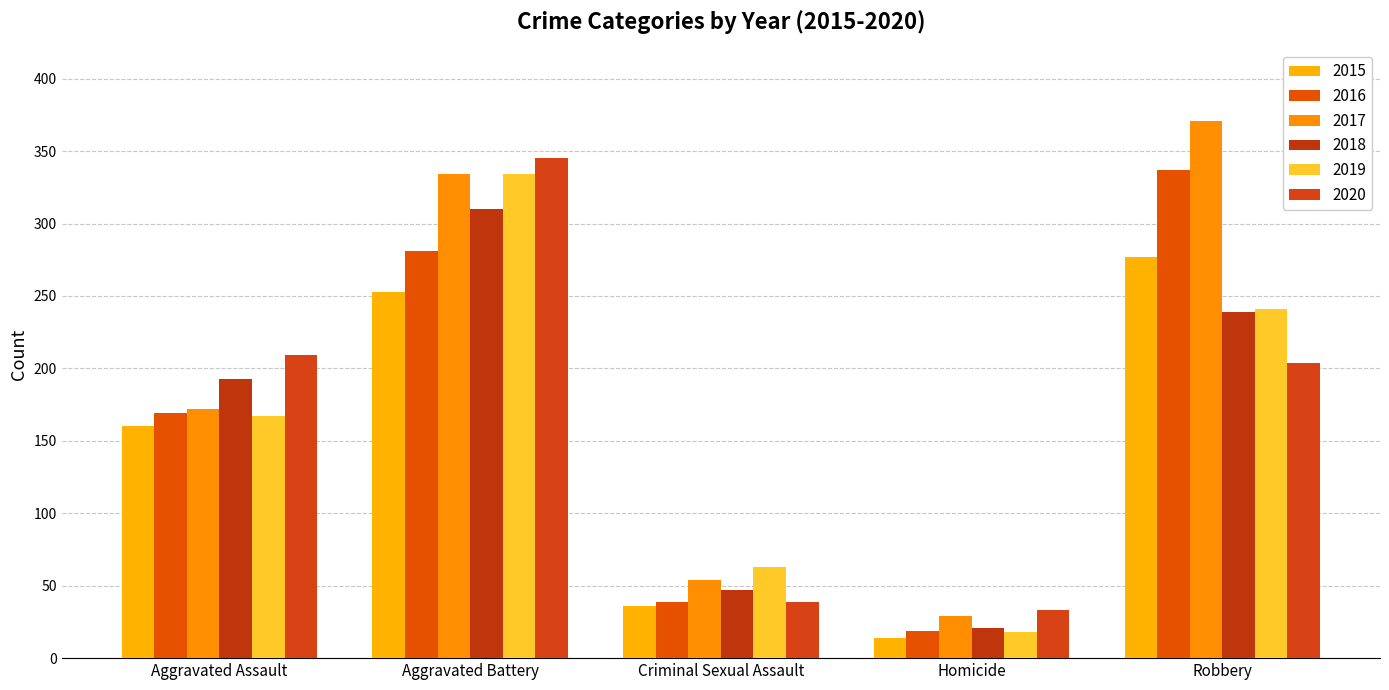

What is the label of the 1st bar from the right?

Robbery